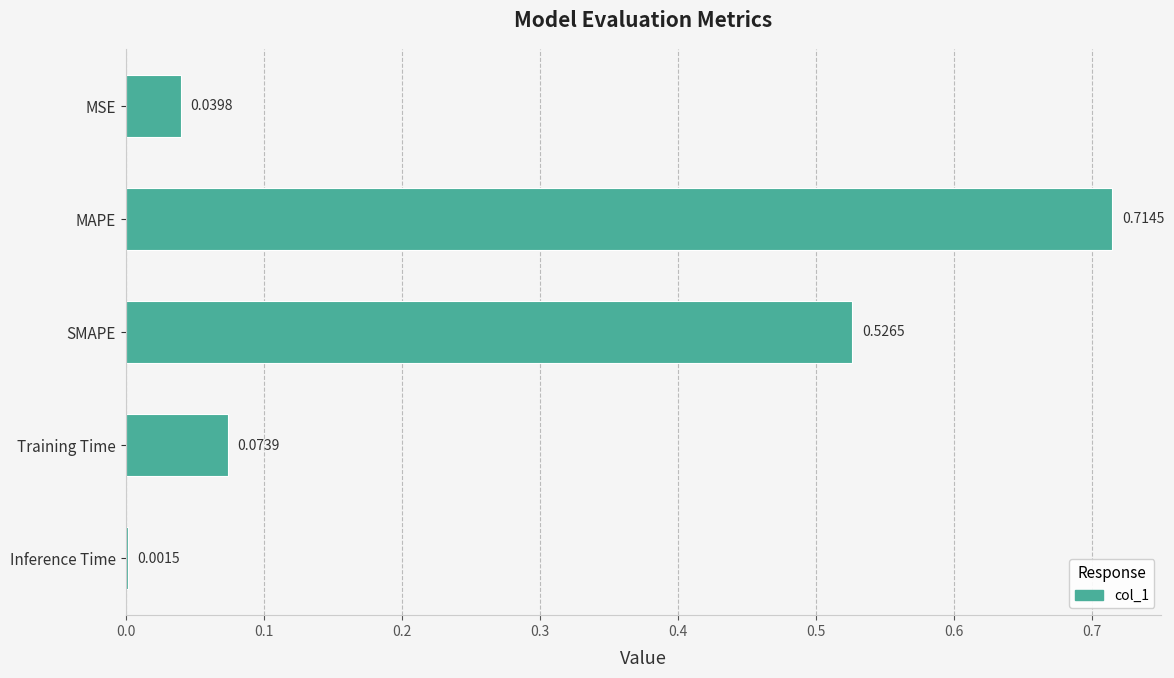

Where is the data nearest to the value 0?

Inference Time